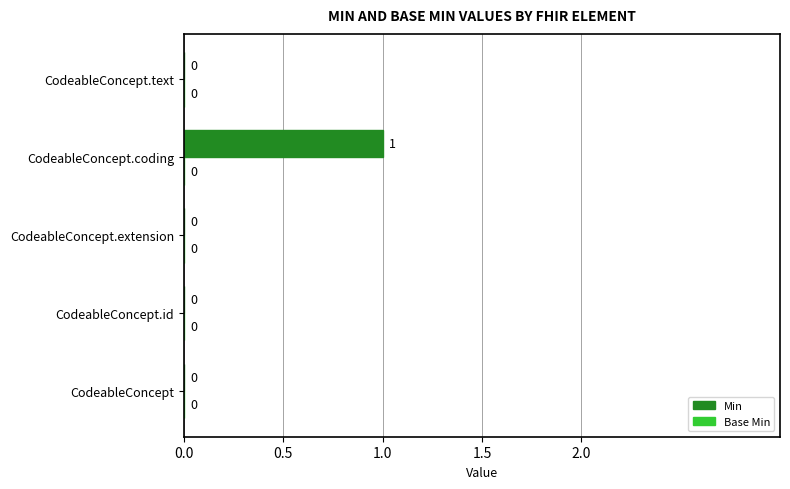

Reading bottom to top, transcribe all the data shown in this chart.

CodeableConcept=0	CodeableConcept.id=0	CodeableConcept.extension=0	CodeableConcept.coding=1	CodeableConcept.text=0